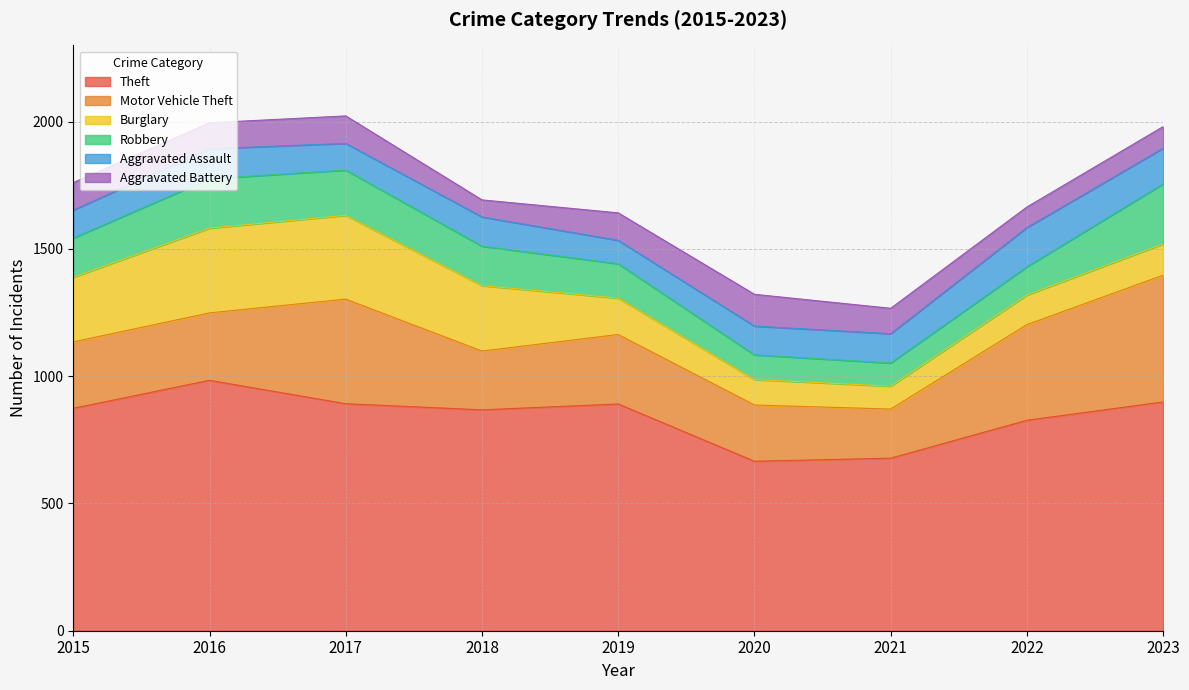

What is the difference between the second highest and second lowest values in the Theft series?

221